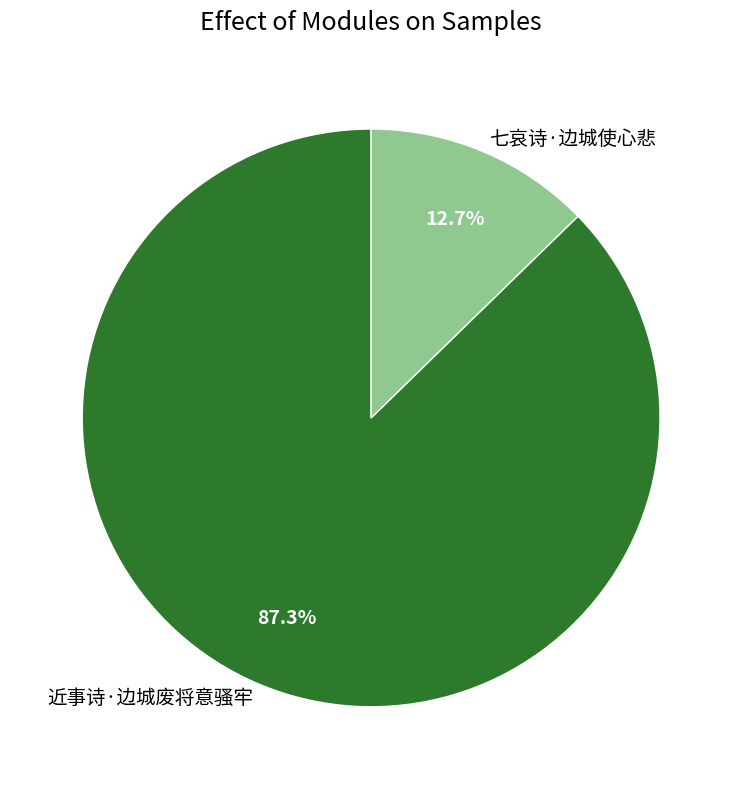

Which category has the smallest portion of the pie?

七哀诗·边城使心悲